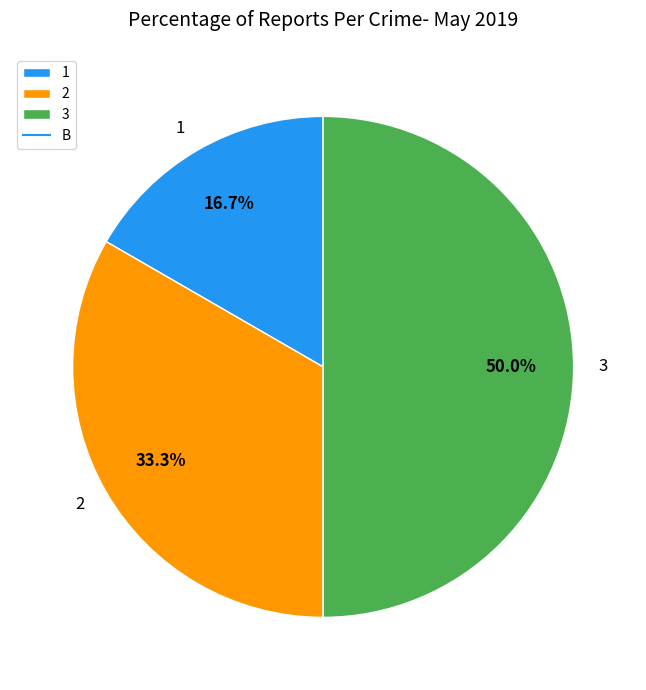

How much of the chart is everything except 1?

83.3%